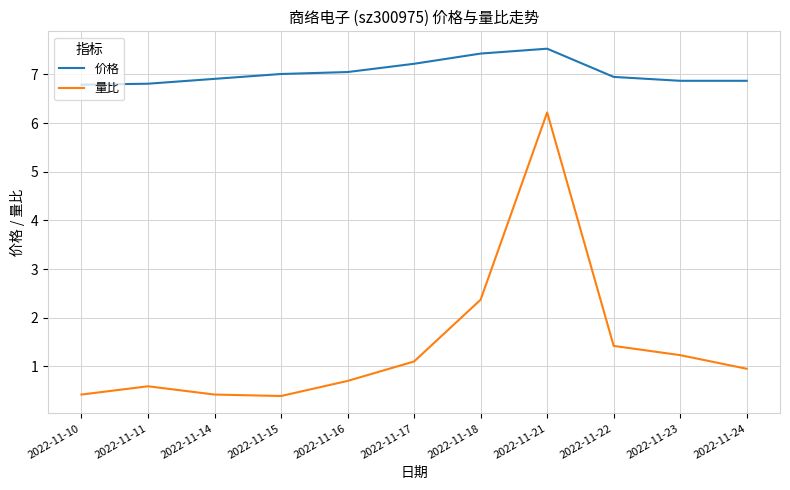

What is the spread (max minus min) of values at 2022-11-18?

5.1